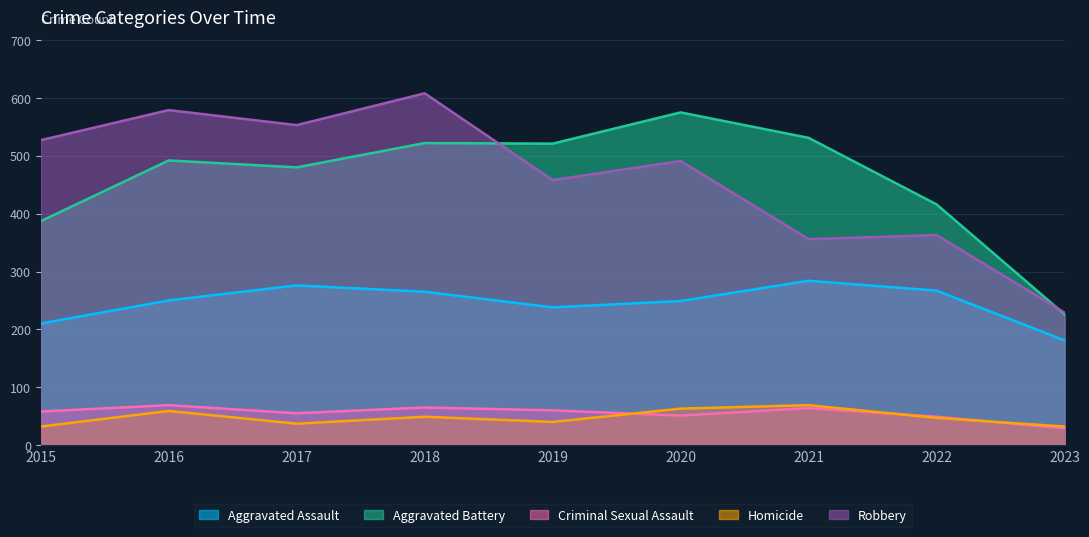

Which has a higher value, 2022 or 2020?

2022